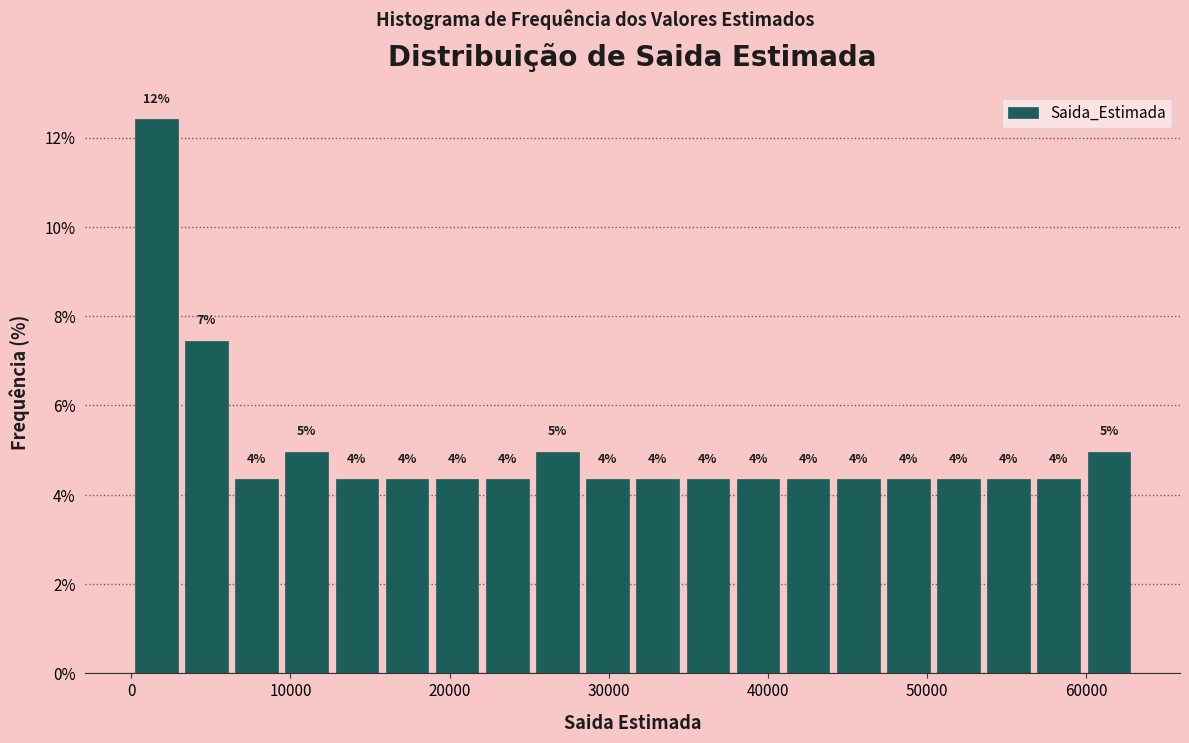

Around what value on the x-axis is the tallest bar? Give the approximate position of its centre, as read against the axis.

2000